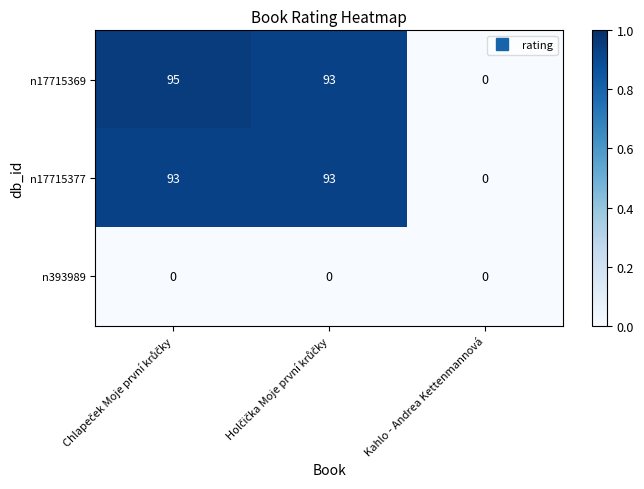

Where is n17715377 nearest to the value 46?

Kahlo - Andrea Kettenmannová